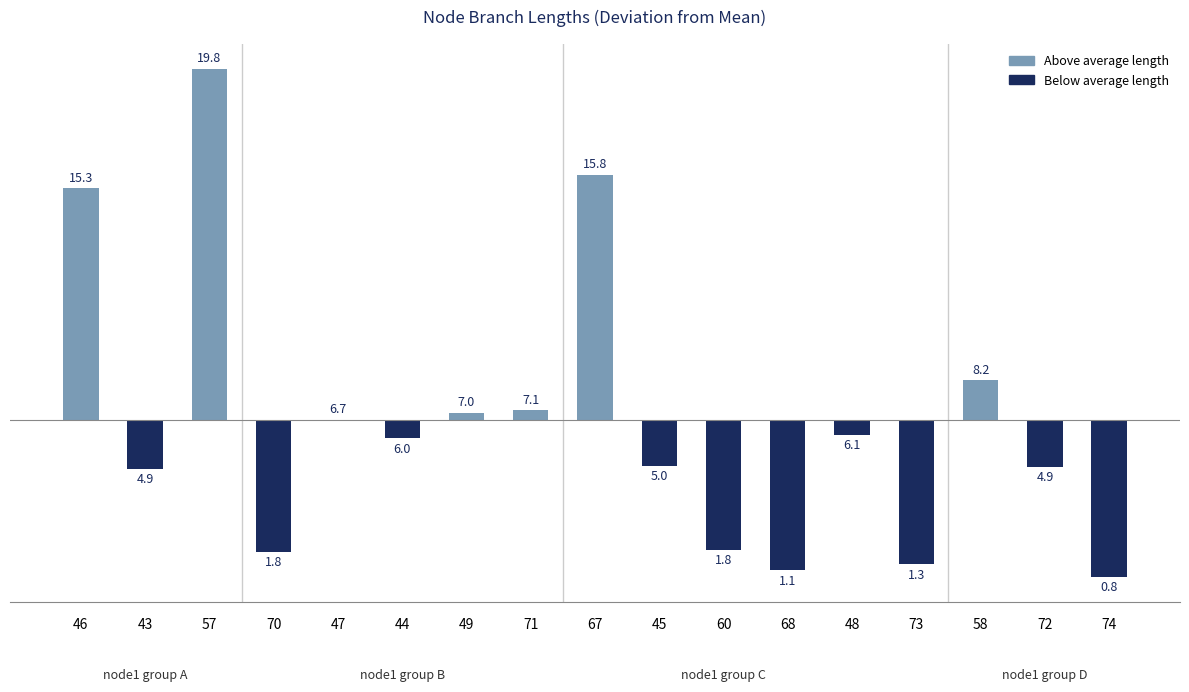

What is the difference between the second highest and minimum values?

15.0